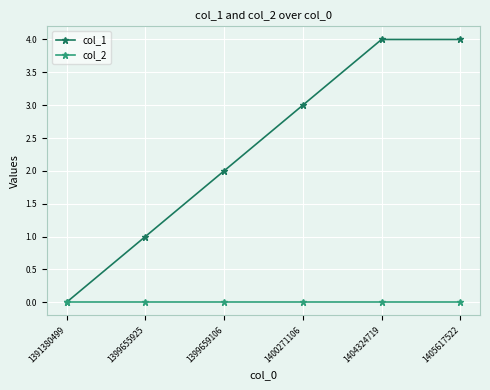

What is the total value across all series at 1399659106?

2